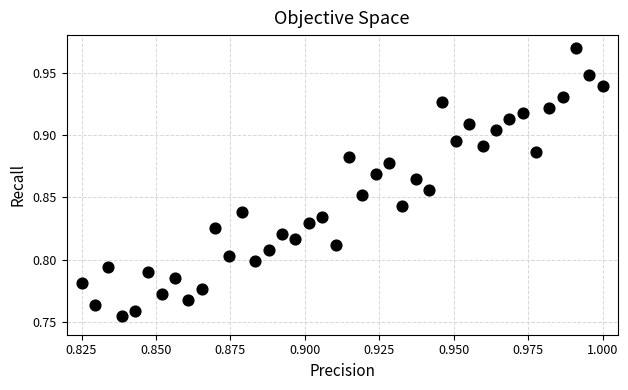

How many points are shown in the scatter plot?

40